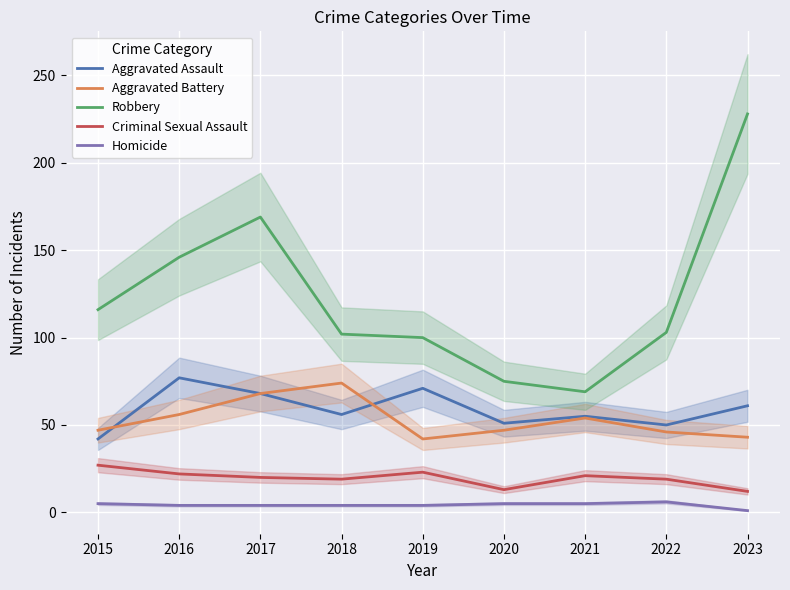

True or false: Criminal Sexual Assault and Aggravated Battery intersect in this chart.

False